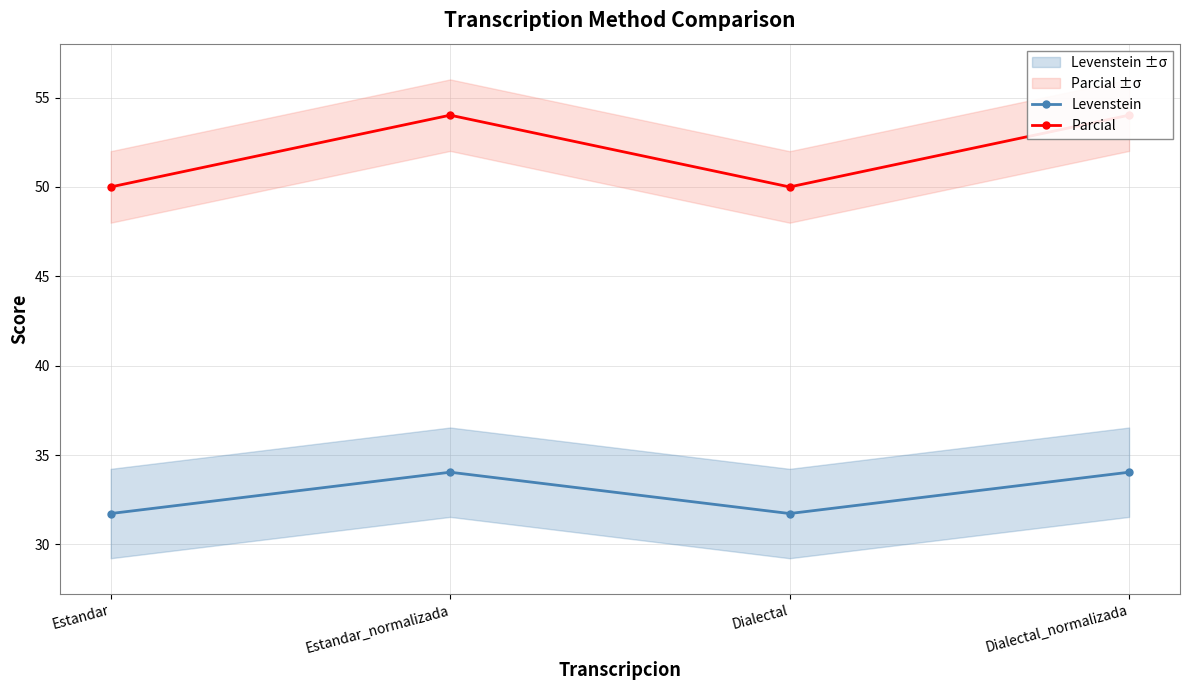

What value does the Parcial series have at Estandar?

50.0